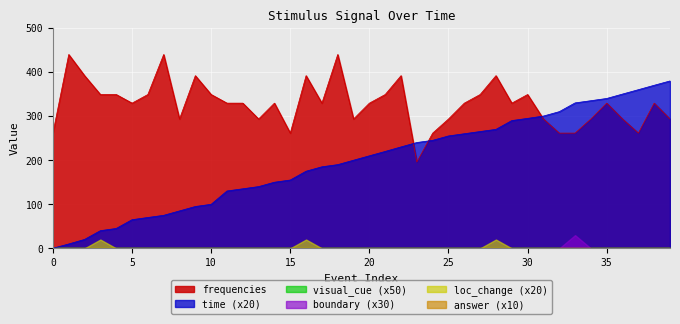

What is the spread (max minus min) of values at 10?

349.2